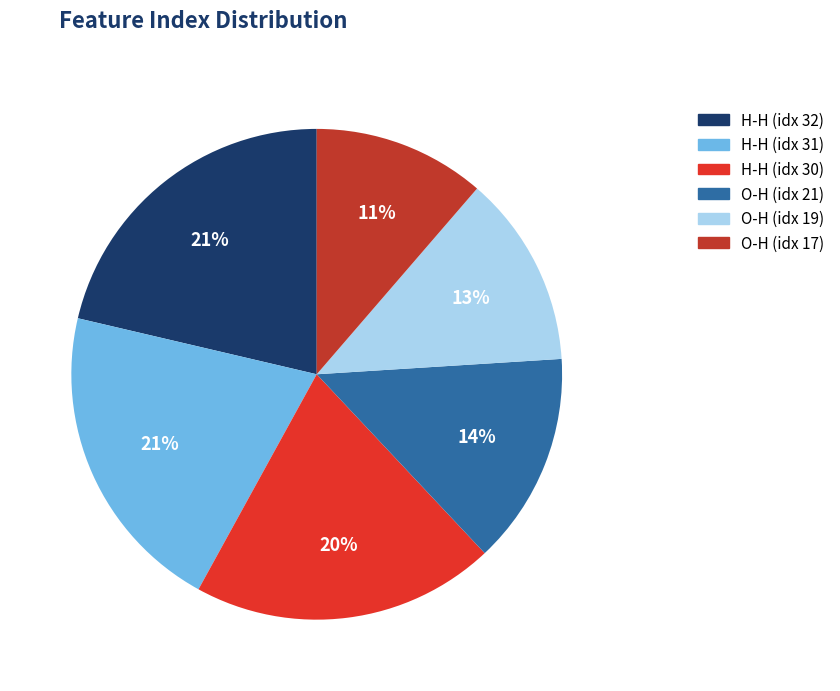

How many segments does this pie chart have?

6